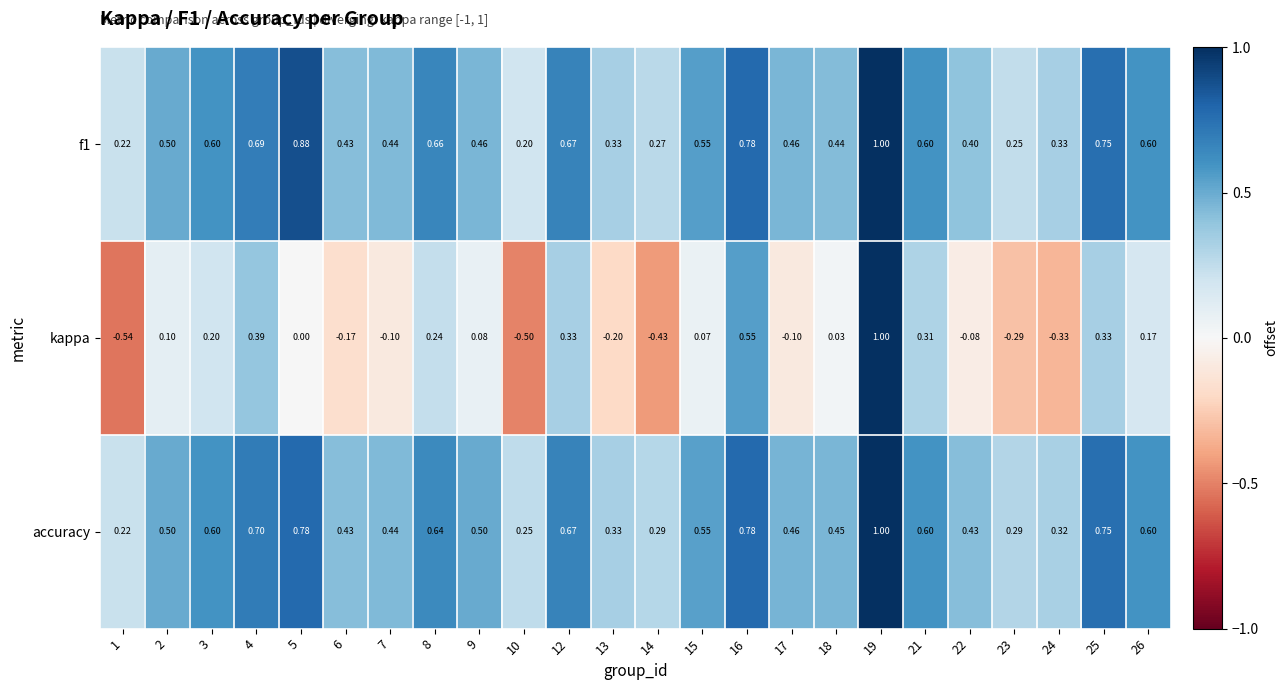

How many distinct data groups are displayed?

3